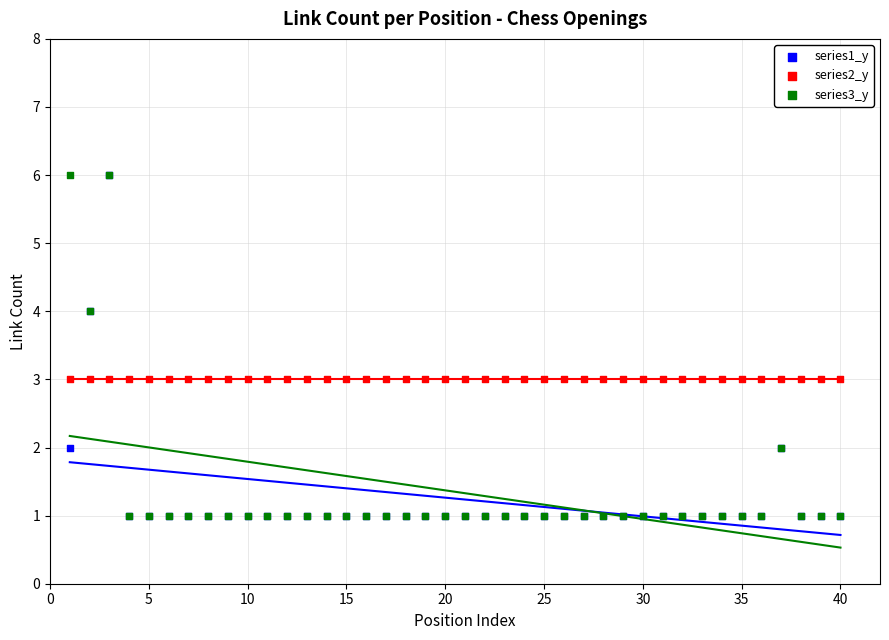

What are all the series names shown in the legend?

series1_y, series2_y, series3_y